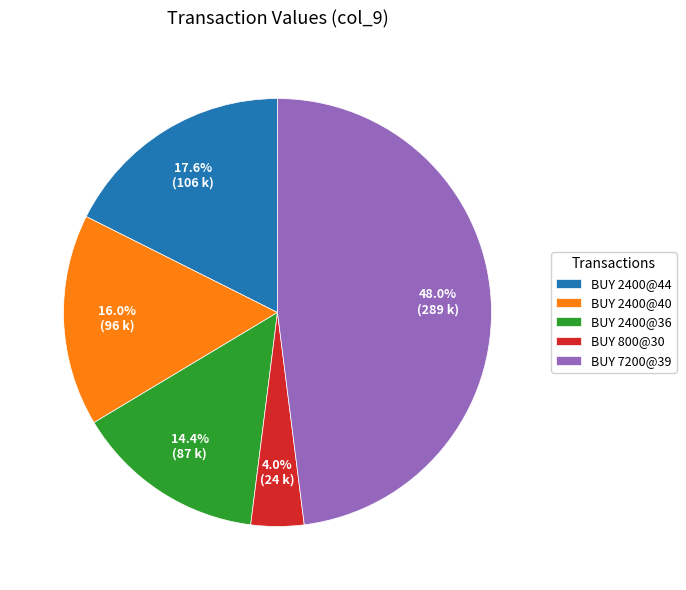

Is BUY 2400@36 the majority of the pie?

No